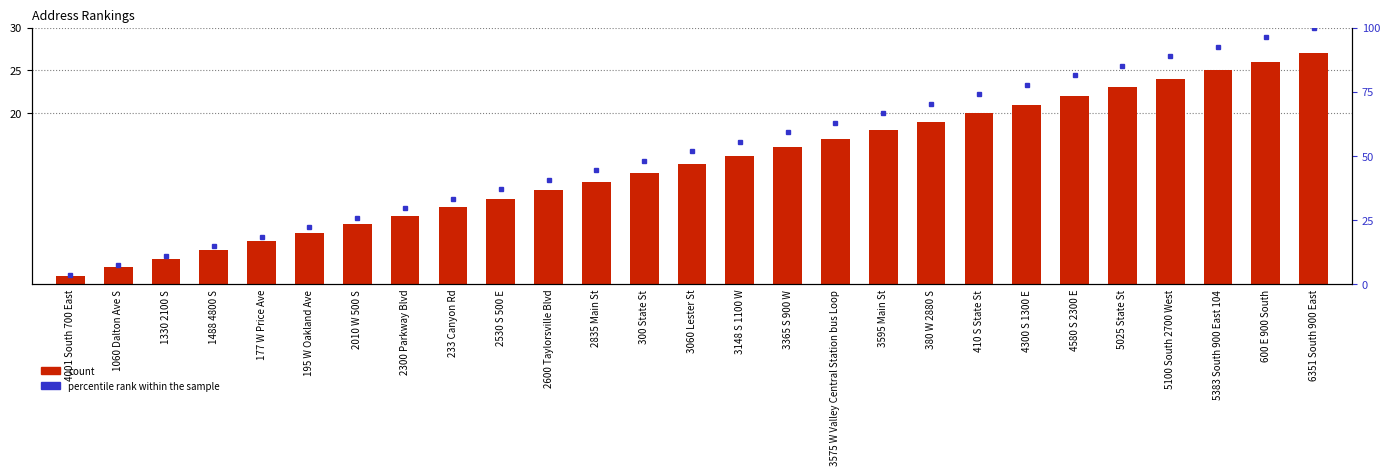

What is the minimum value shown in the chart?

1.0